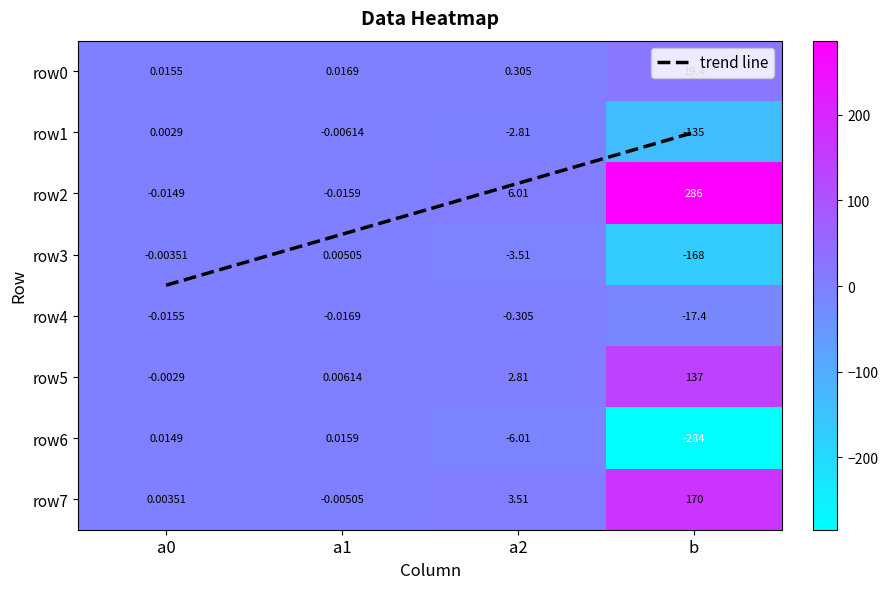

The a0 series shows 0.0 at a0. True or false?

False